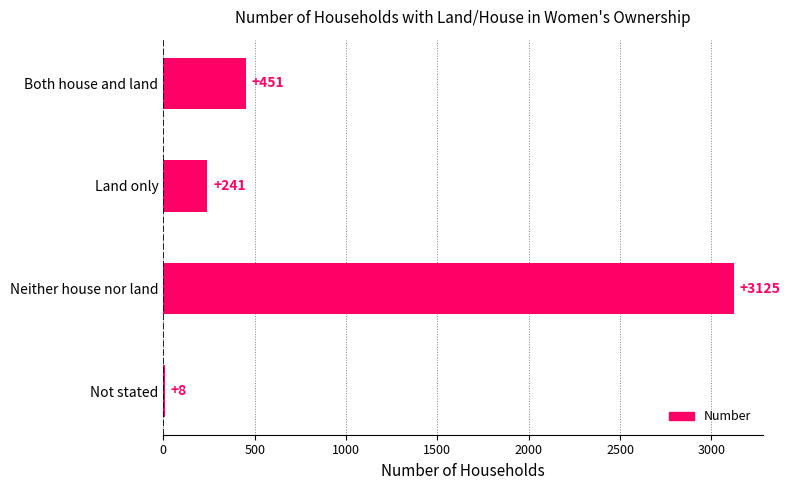

True or false: the data shows 451 at Both house and land.

True